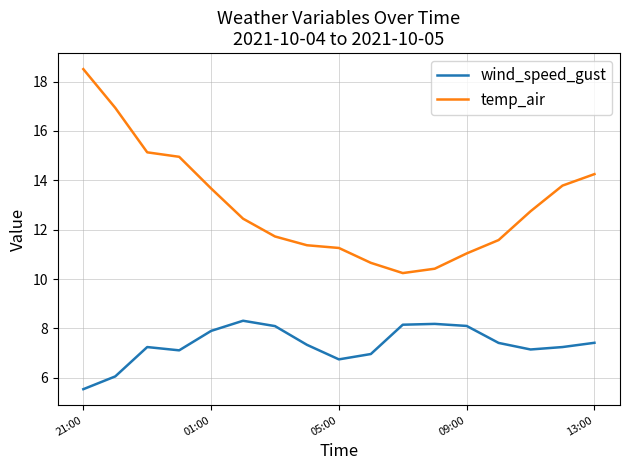

What is the difference between the maximum and minimum values in the temp_air series?

8.3